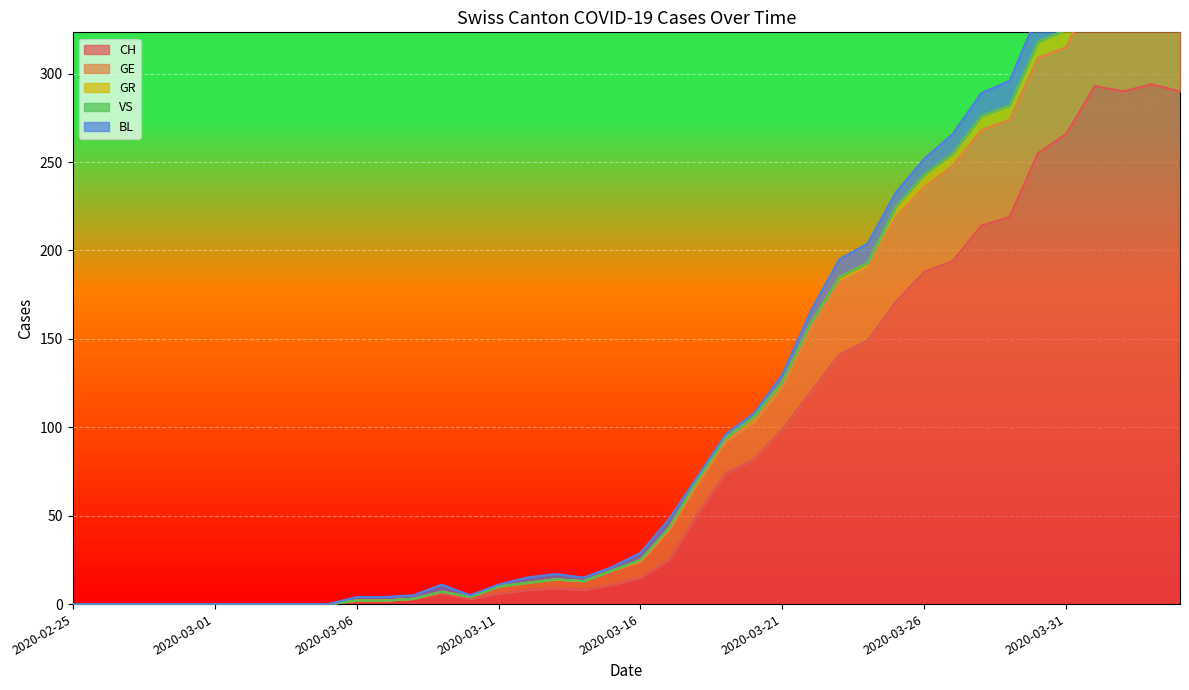

Does the chart display data point markers on the line(s)?

No